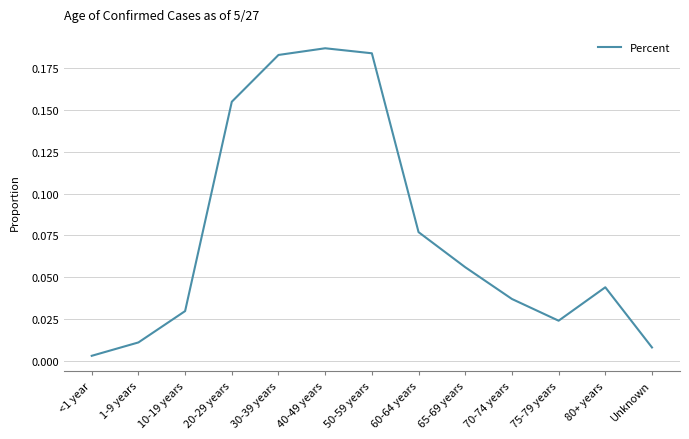

At which label is the value closest to 0?

<1 year